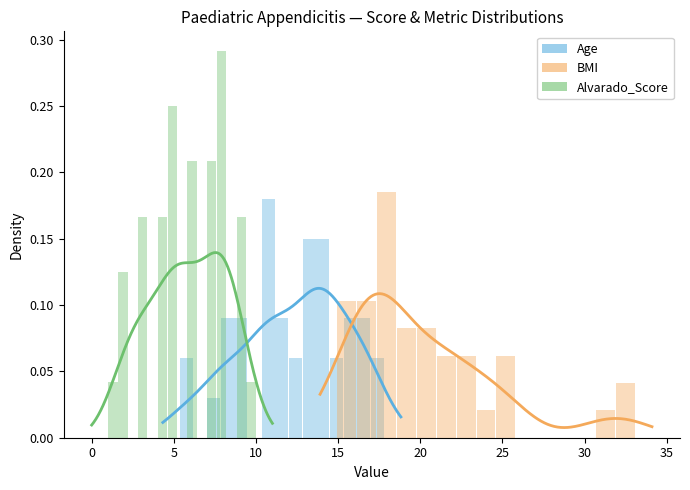

What are all the series names shown in the legend?

Age, BMI, Alvarado_Score